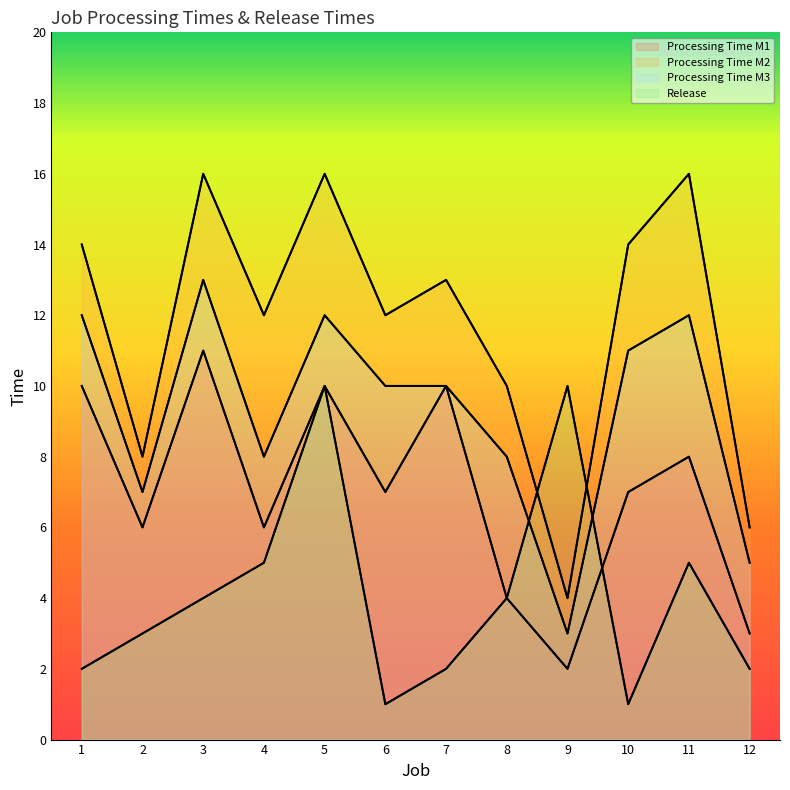

Rank the series by their average value, from highest to lowest.

Processing Time M2, Processing Time M3, Processing Time M1, Release